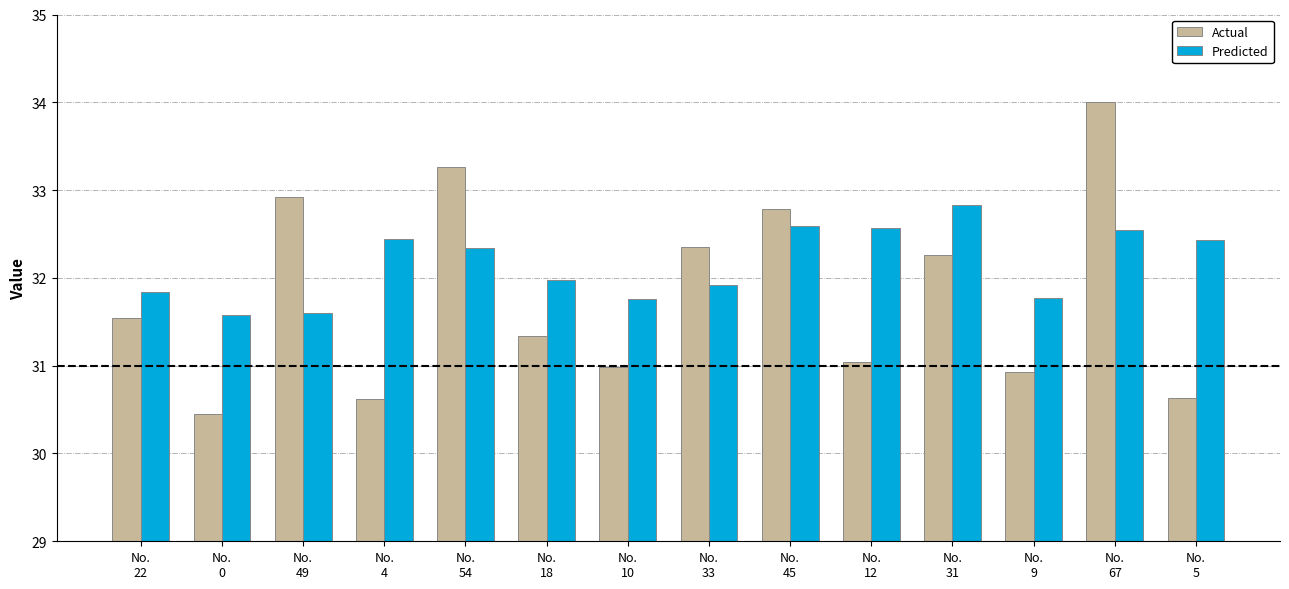

The Actual series shows 20.4 at No.
67. True or false?

False